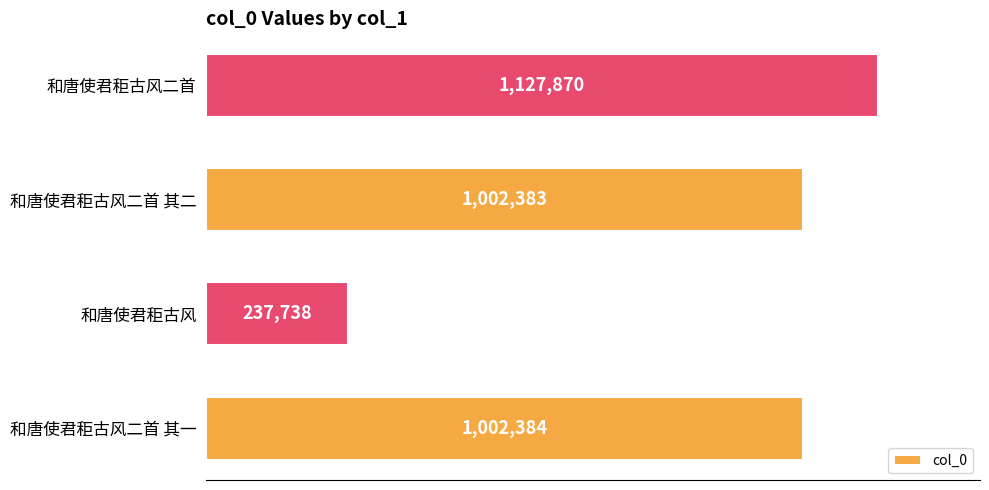

Does the chart contain any negative values?

No